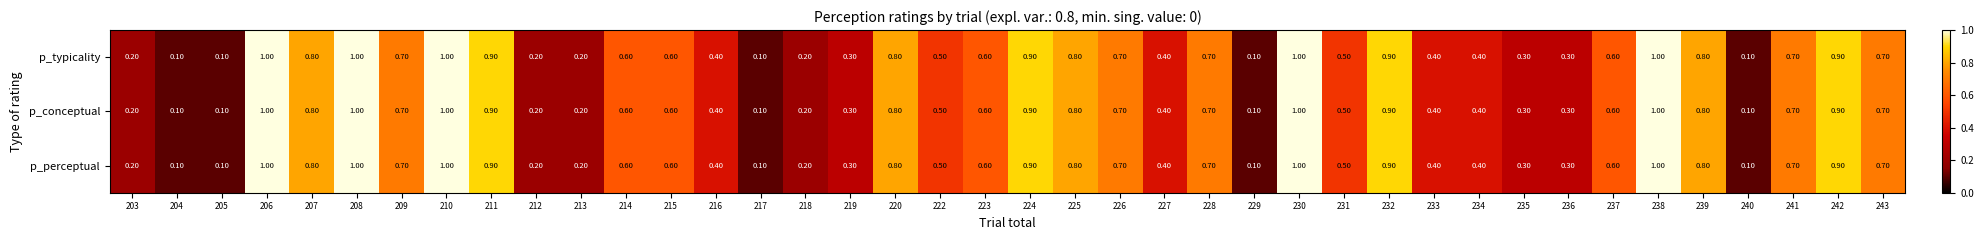

What is the total value across all series at 235?

0.9